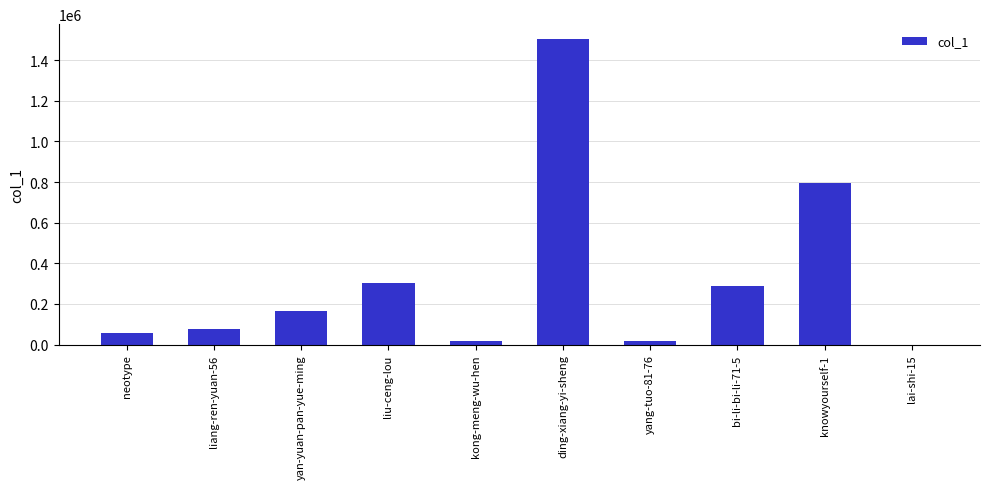

Approximately how many times larger is the value at bi-li-bi-li-71-5 compared to yan-yuan-pan-yue-ming?

1.7